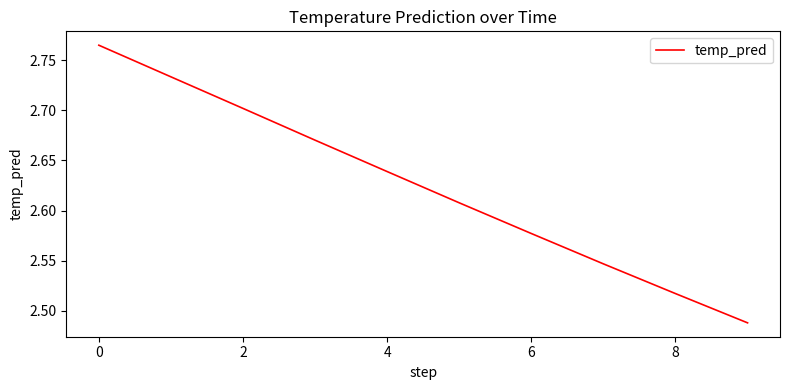

What is the difference between the maximum and minimum values?

0.3